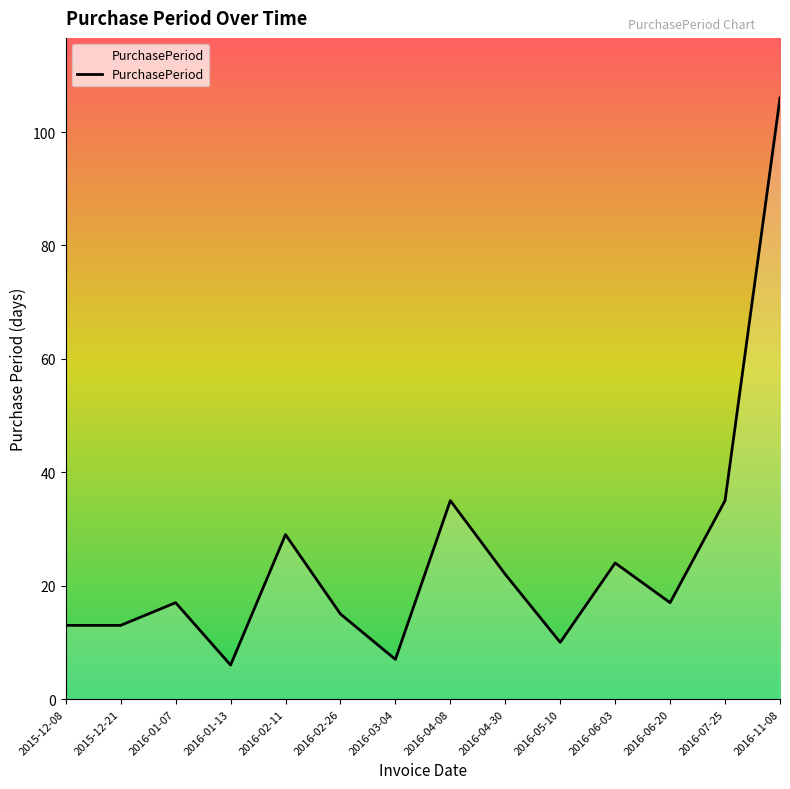

What is the difference between the maximum and minimum values?

100